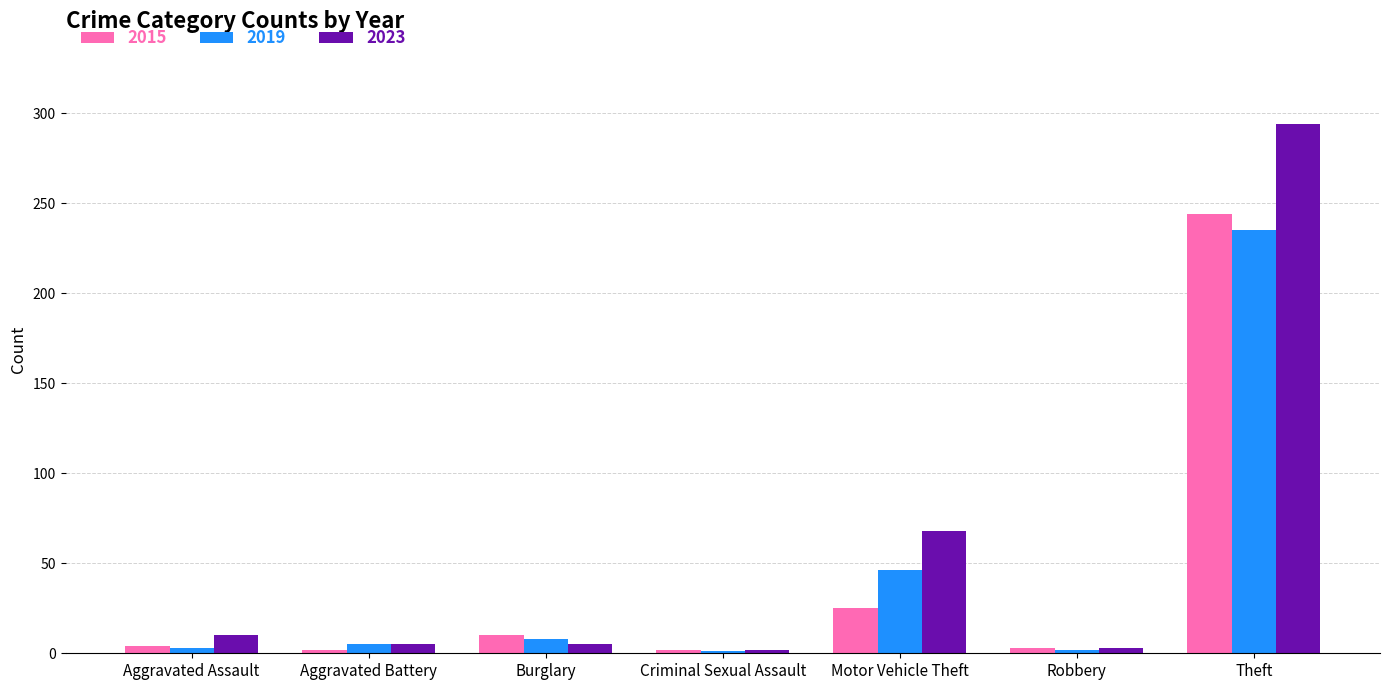

Between Burglary and Motor Vehicle Theft, which series saw the biggest shift?

2023